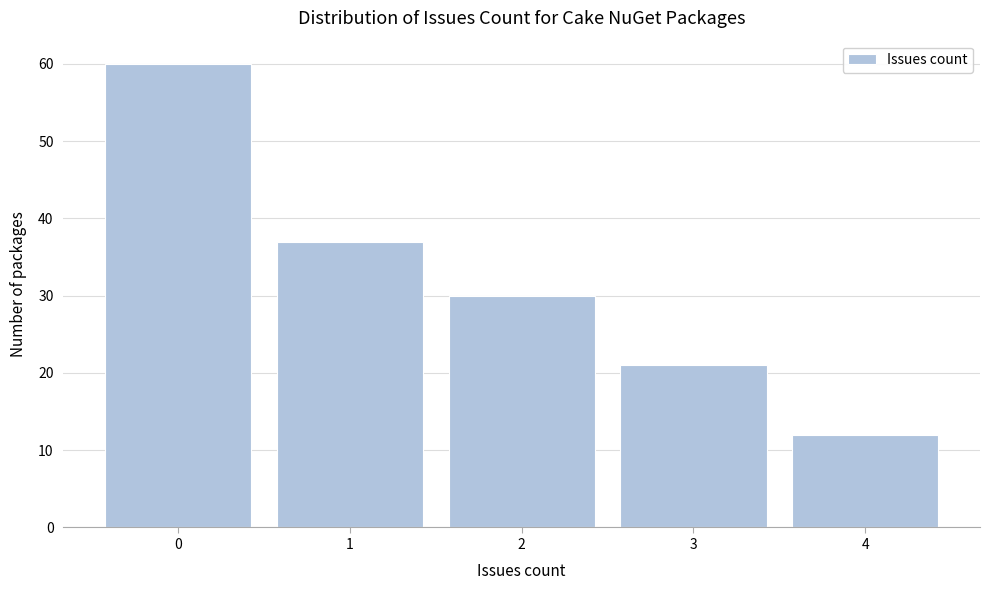

Reading left to right, transcribe all the data shown in this chart.

60	37	30	21	12